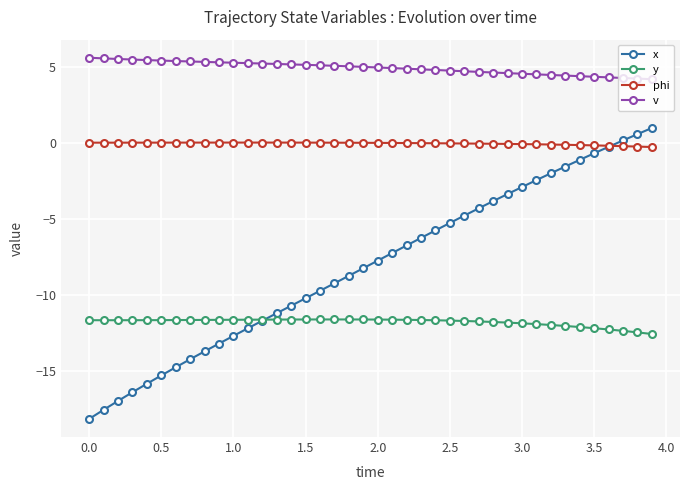

Which series has the largest range (max minus min)?

x